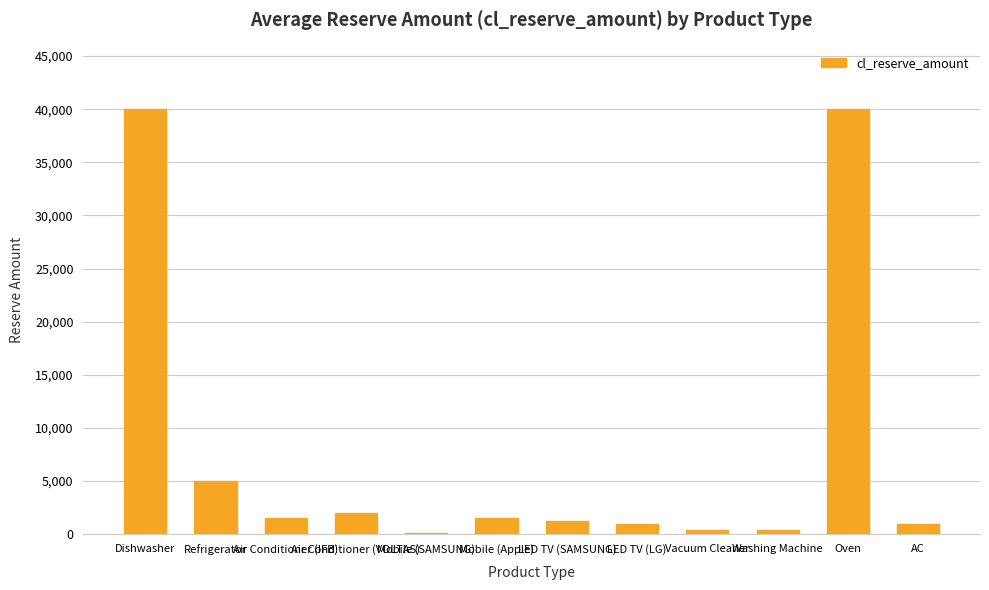

What is the greatest value displayed?

40001.0